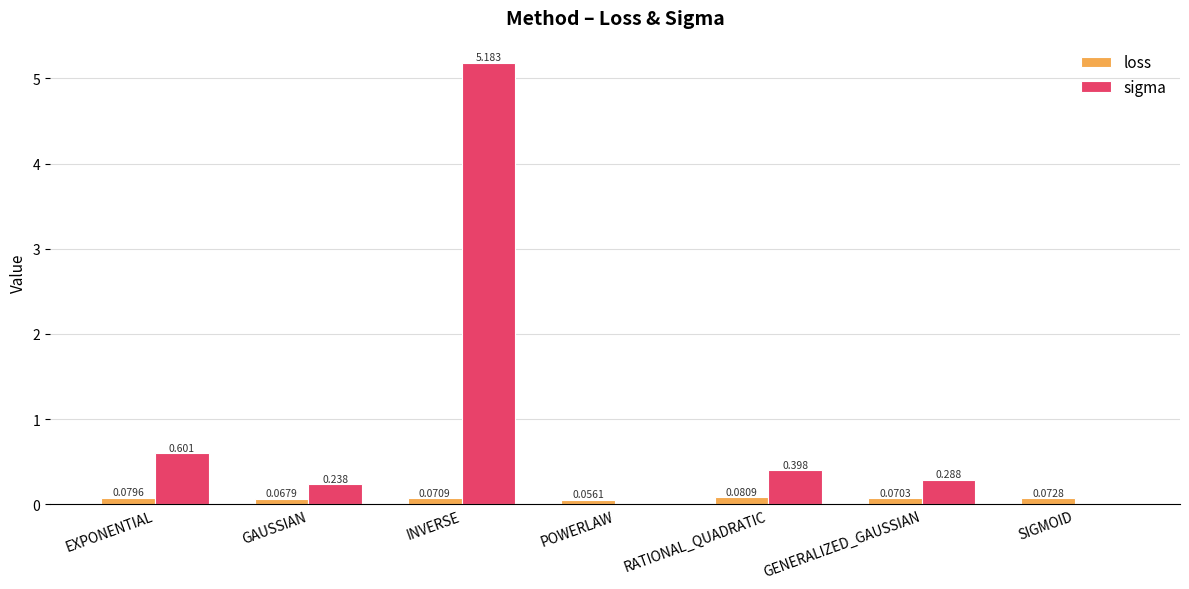

Which label corresponds to the largest value in the chart?

INVERSE